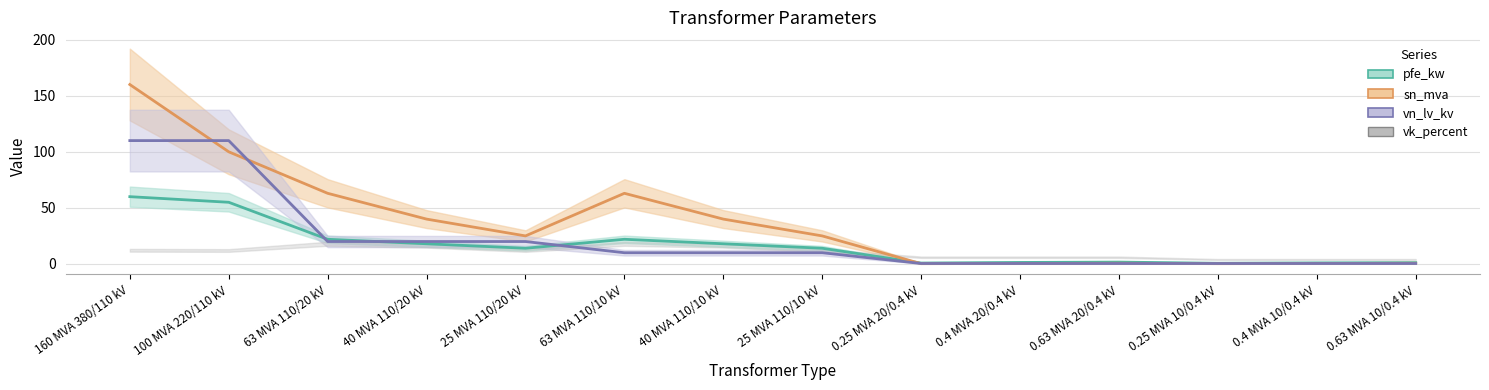

The vn_lv_kv series shows 0.4 at 0.63 MVA 10/0.4 kV. True or false?

True